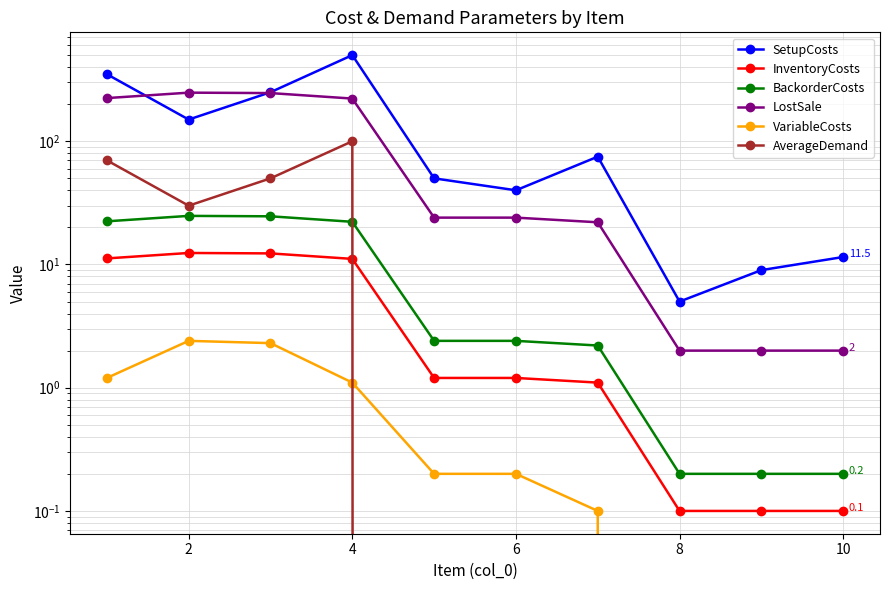

How many lines are shown in the chart?

6